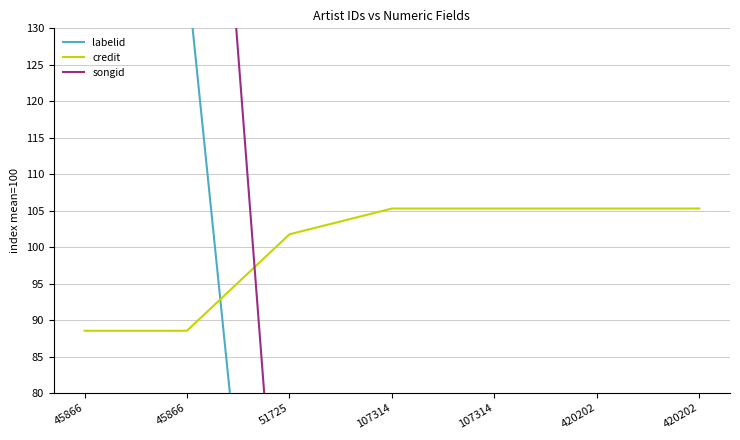

At how many categories does at least one series exceed 53?

7